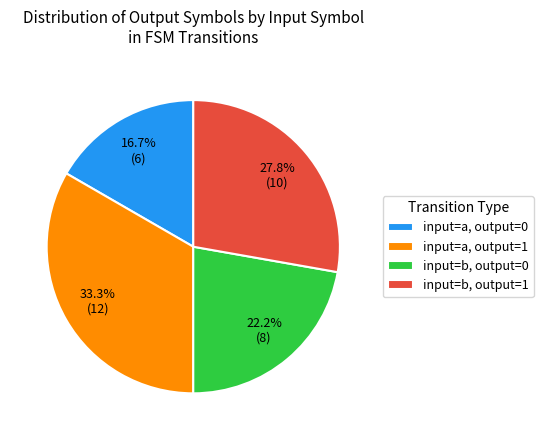

Rank the categories by value from lowest to highest.

input=a, output=0, input=b, output=0, input=b, output=1, input=a, output=1